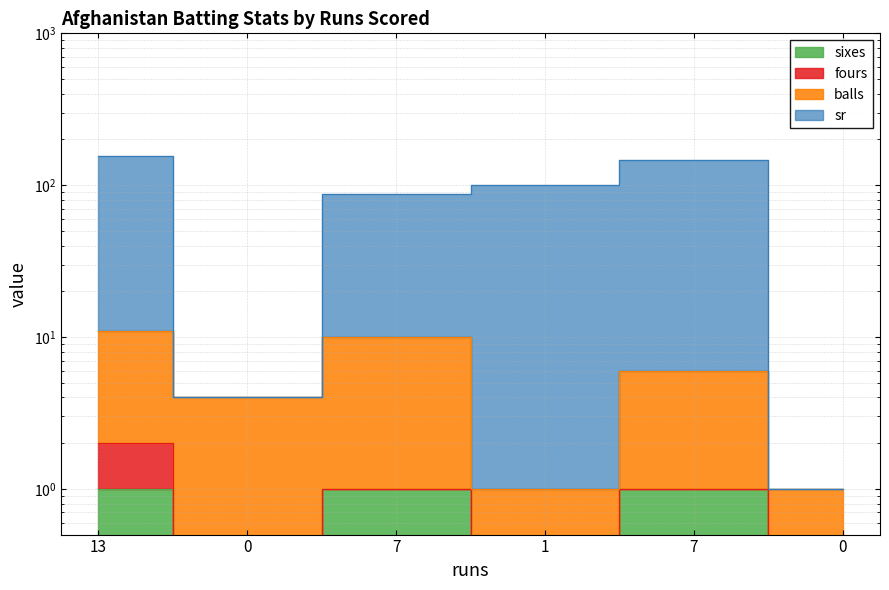

Between 0 and 1, which series saw the biggest shift?

sr